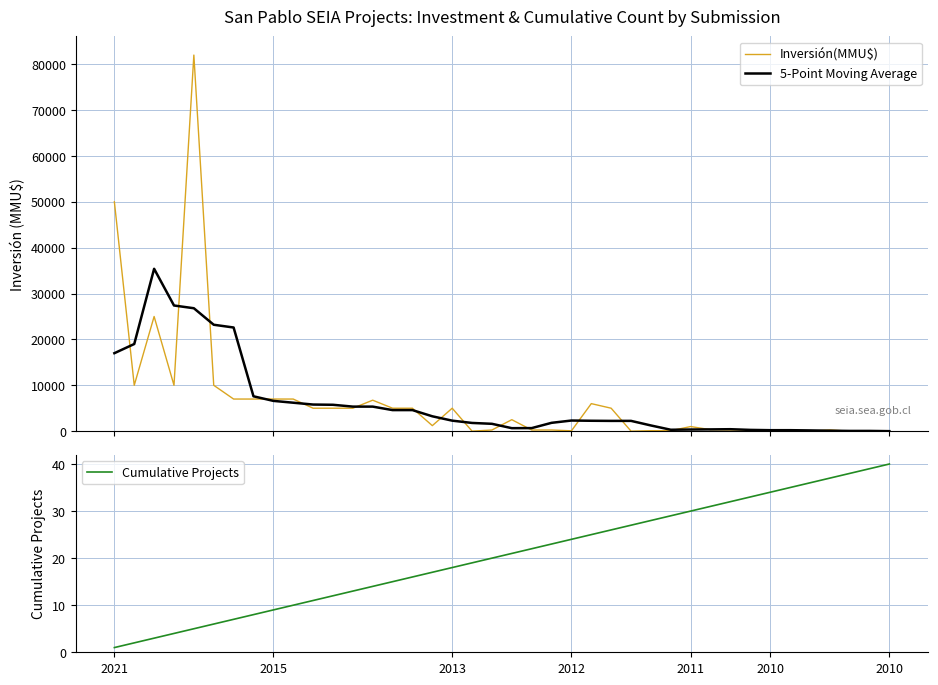

Which series has the largest total across all categories?

Inversión(MMU$)